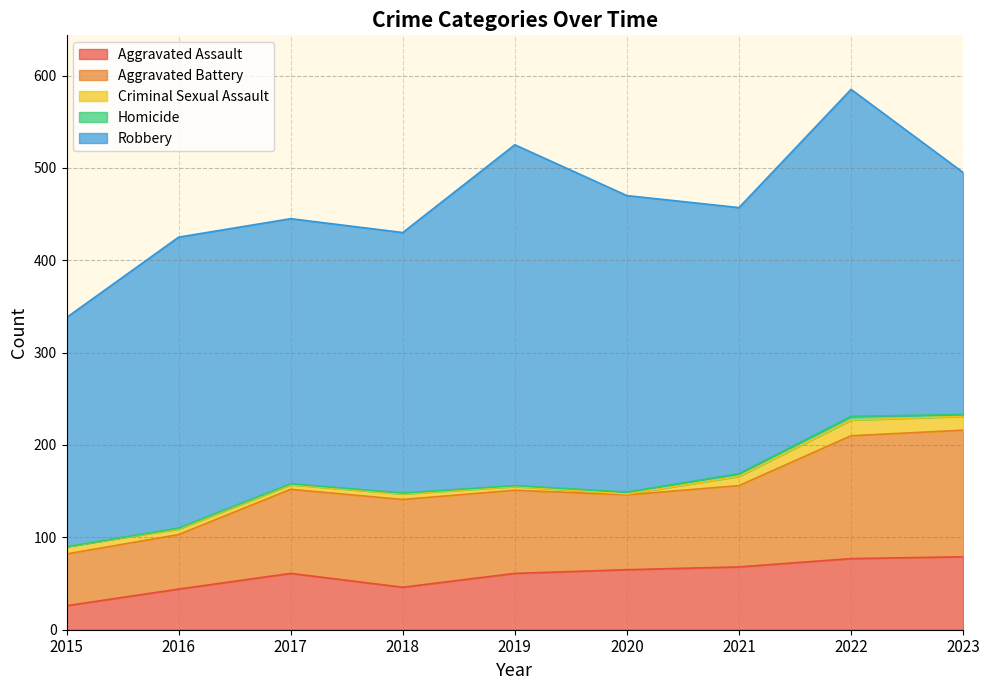

Which category has the highest value in the Homicide series?

2022